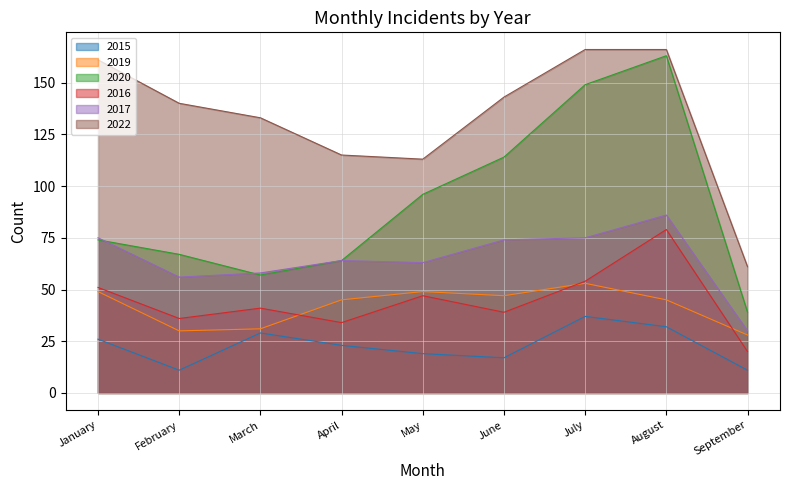

Where is 2019 nearest to the value 40?

April